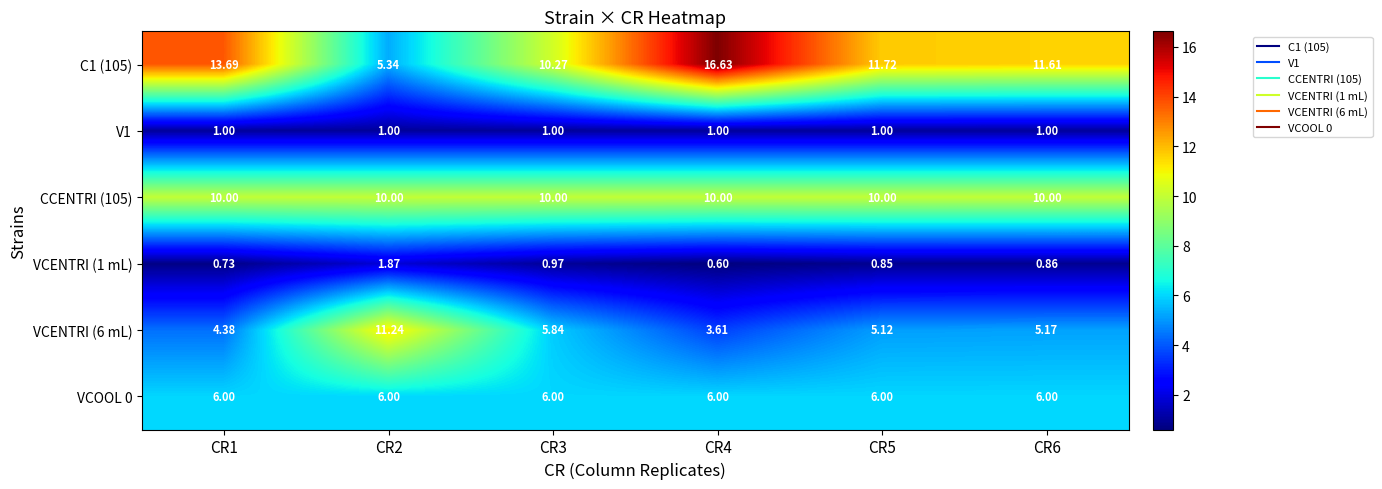

Is the value of C1 (105) at CR4 greater than the value of VCENTRI (1 mL) at CR4?

Yes